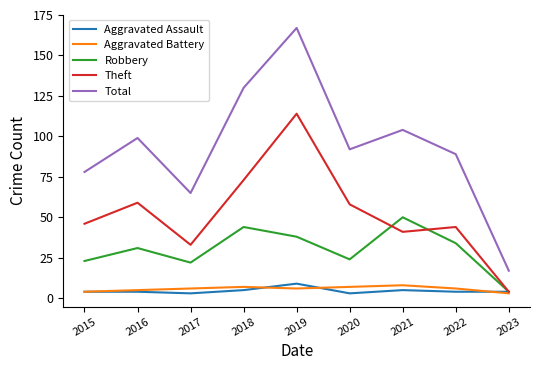

Read the Aggravated Battery value at 2016.

5